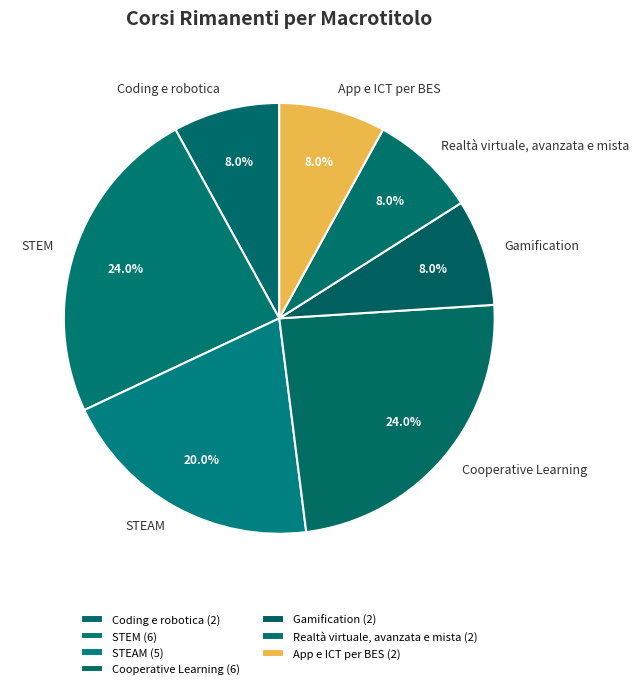

Is there any slice that represents more than half of the pie?

No